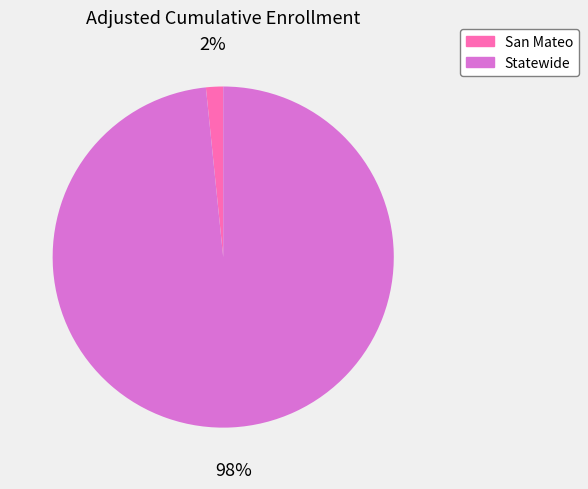

How many slices are in this pie chart?

2